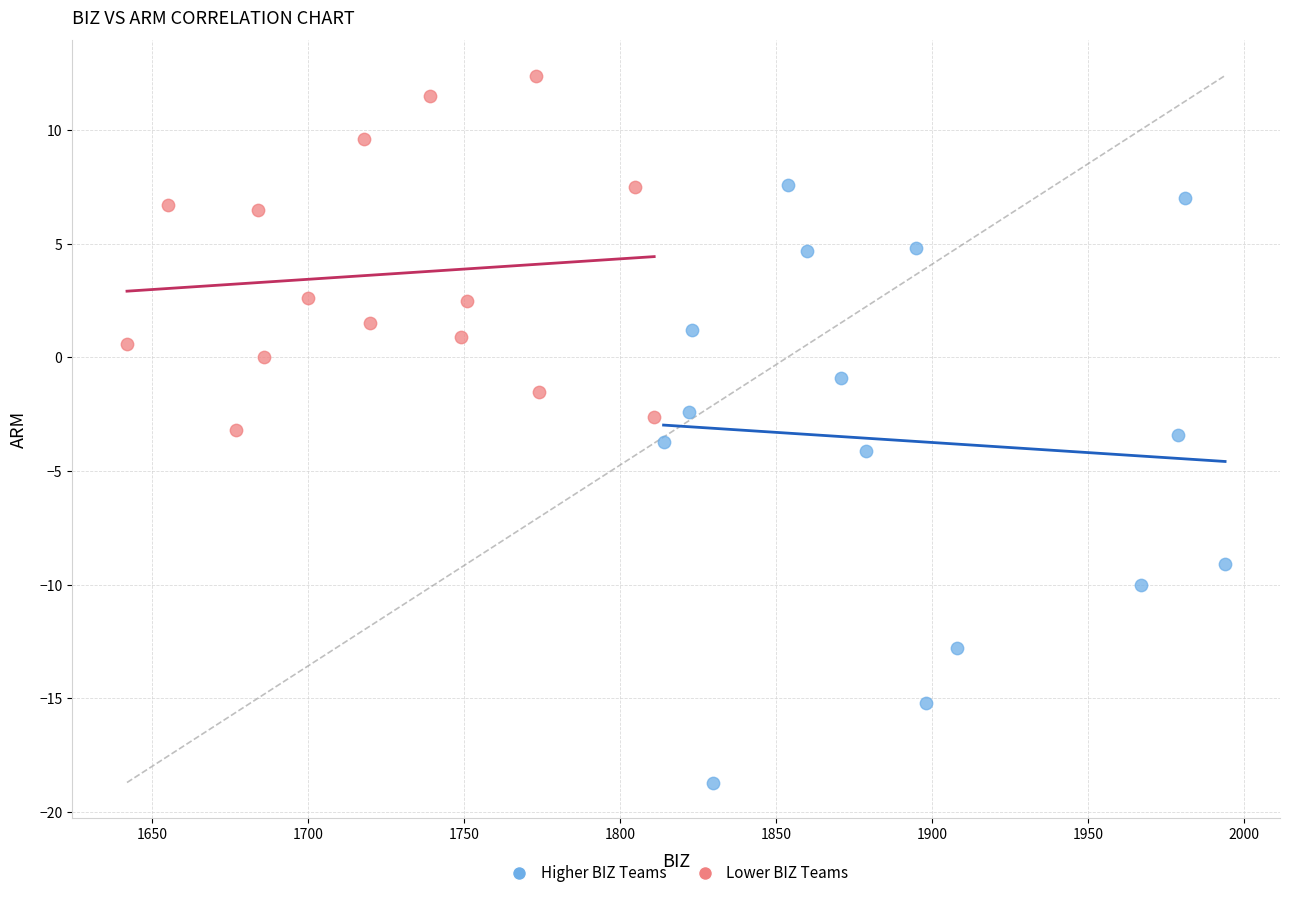

Which series contains the lowest Y value?

Higher BIZ Teams